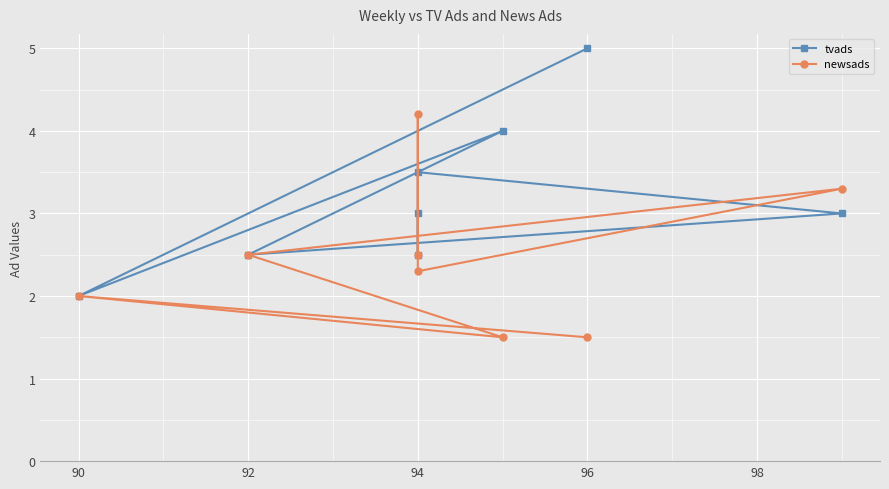

How many intersections are there between newsads and tvads?

3